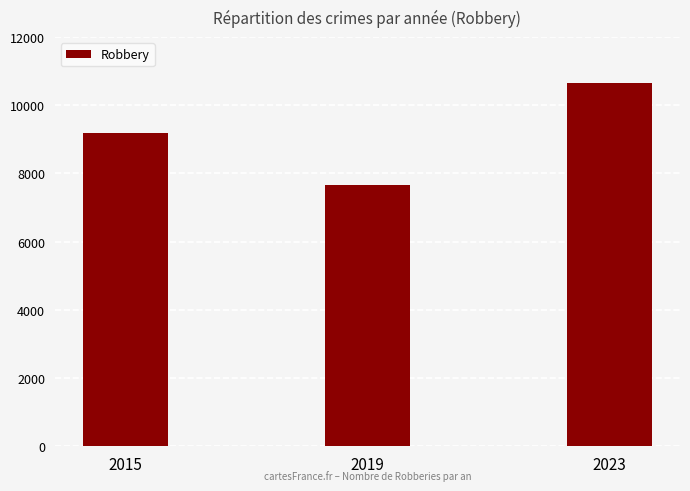

Rank the categories by value from highest to lowest.

2023, 2015, 2019